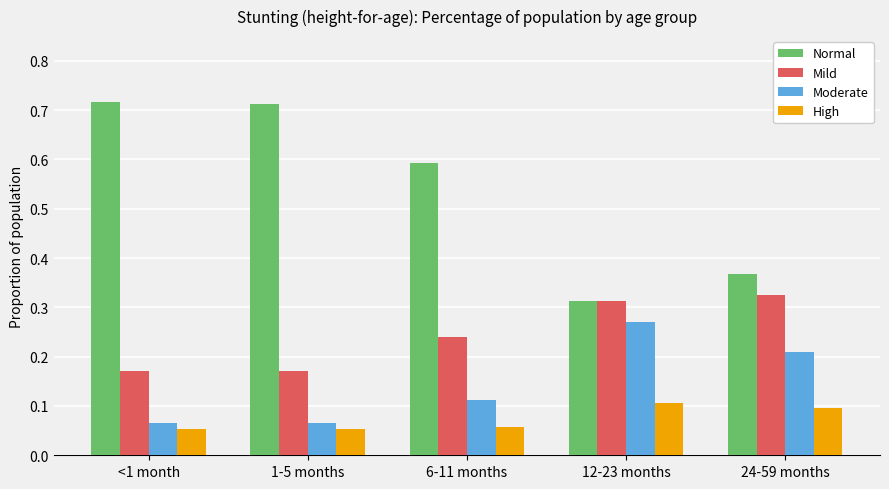

The value of Moderate at 6-11 months is 0.1. True or false?

True